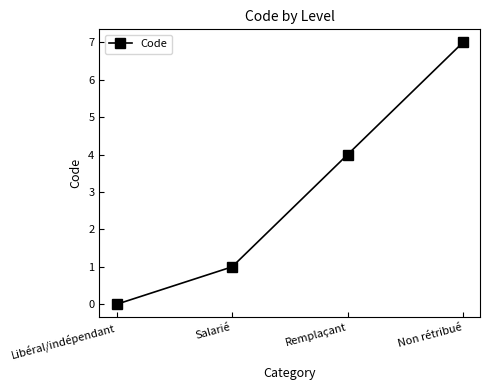

The value at Non rétribué is 7. True or false?

True